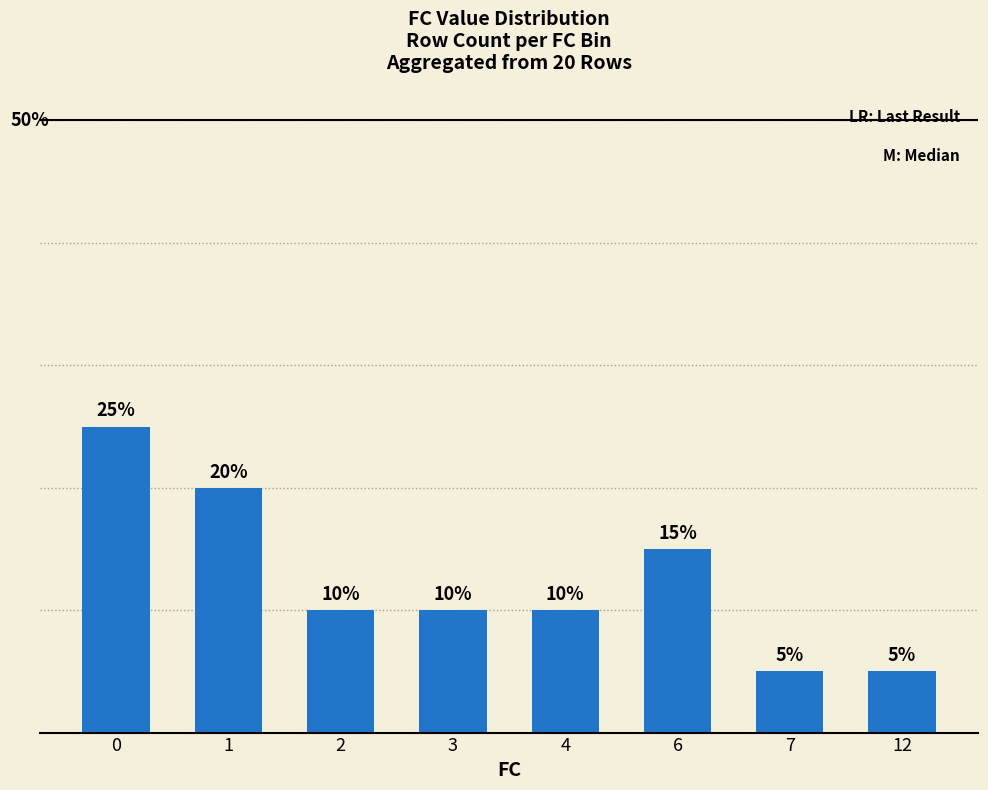

List the labels in order of value, smallest first.

7, 12, 2, 3, 4, 6, 1, 0